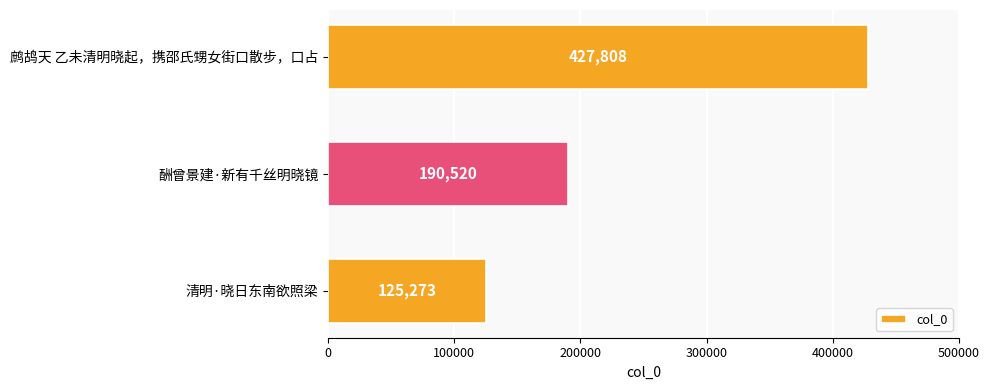

Which has a higher value, 鹧鸪天 乙未清明晓起，携邵氏甥女街口散步，口占 or 酬曾景建·新有千丝明晓镜?

鹧鸪天 乙未清明晓起，携邵氏甥女街口散步，口占